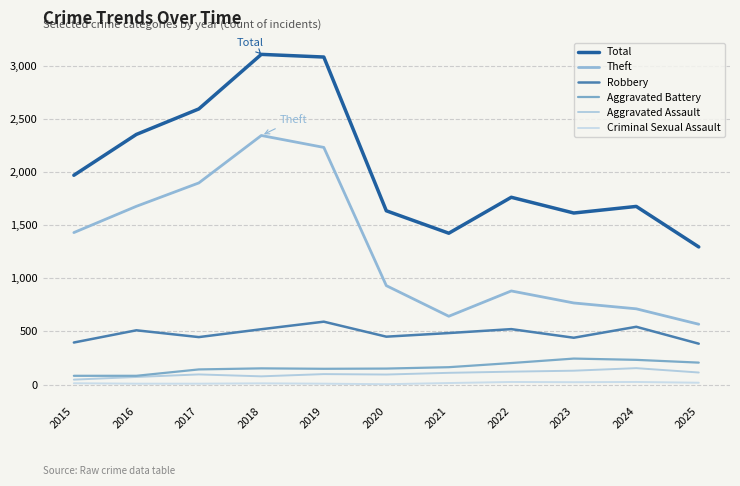

What is the difference between the Theft values at 2020 and 2019?

1300